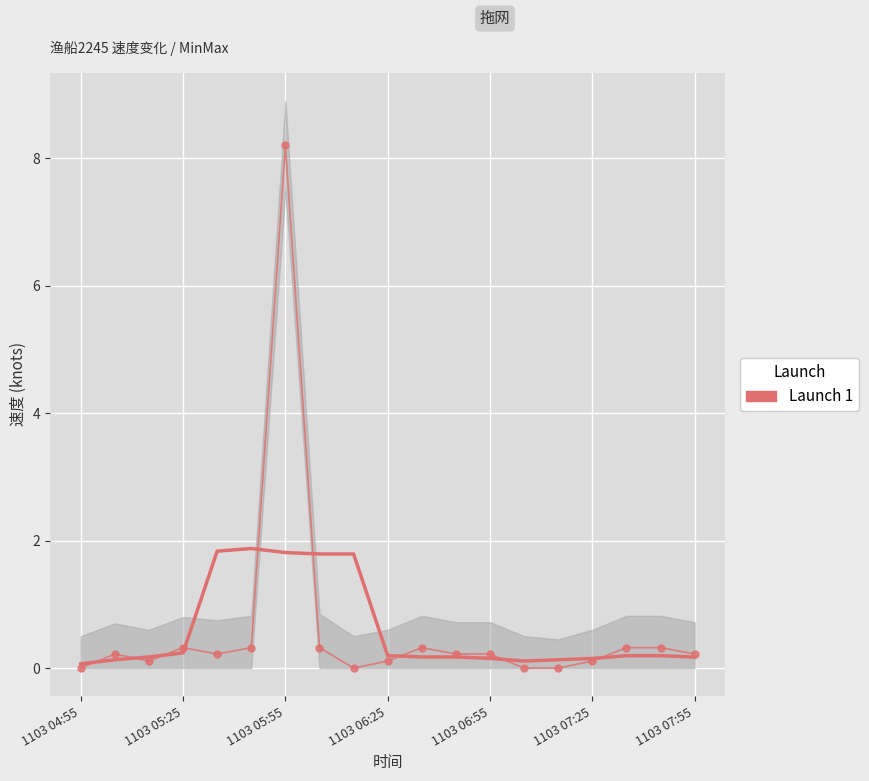

What is the difference between the maximum and second lowest values?

8.2